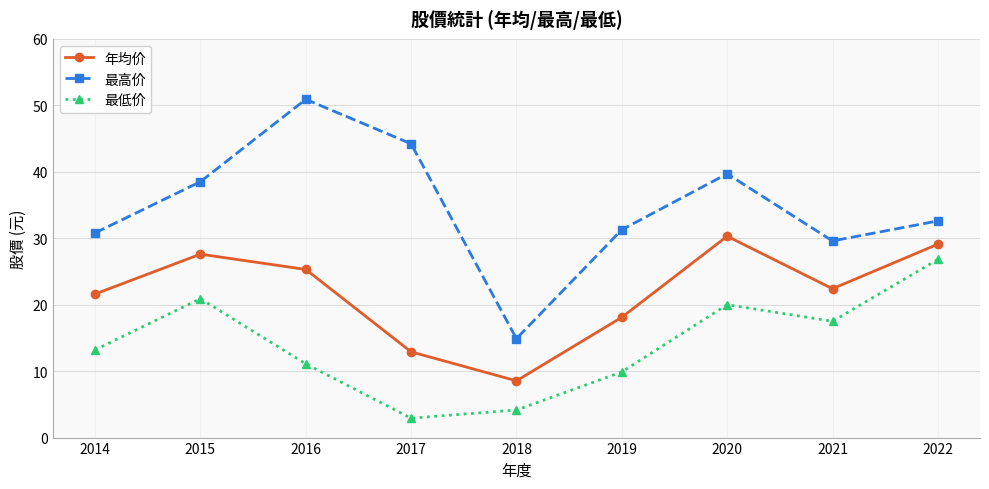

At how many categories does at least one series exceed 34?

4